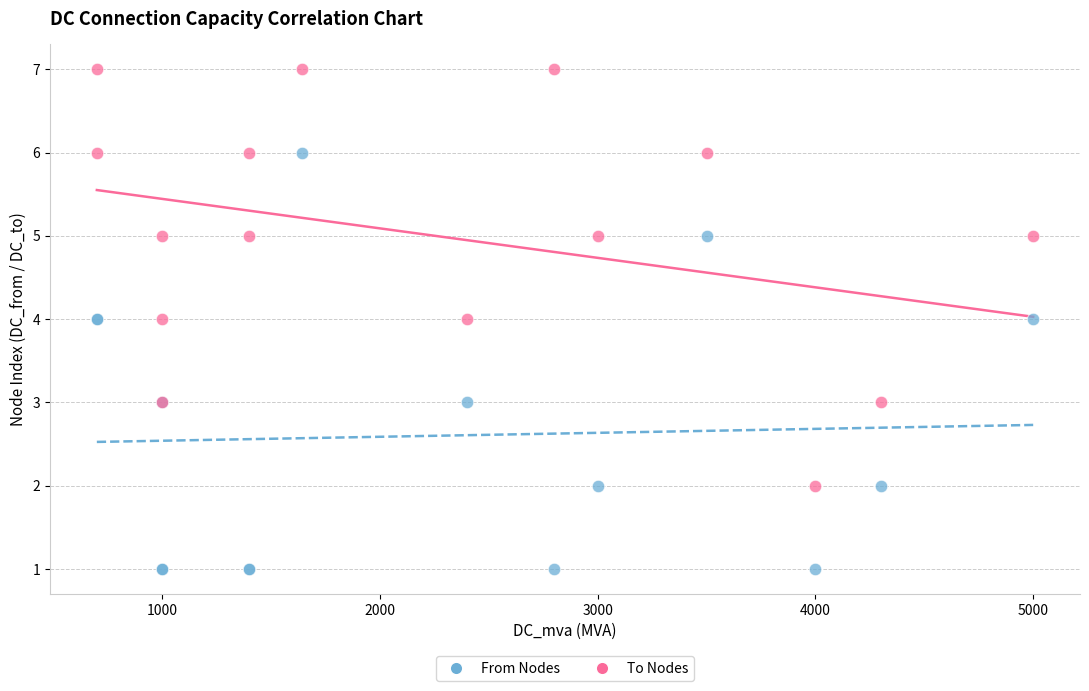

What is the X range (max minus min) for the scatter plot?

4300